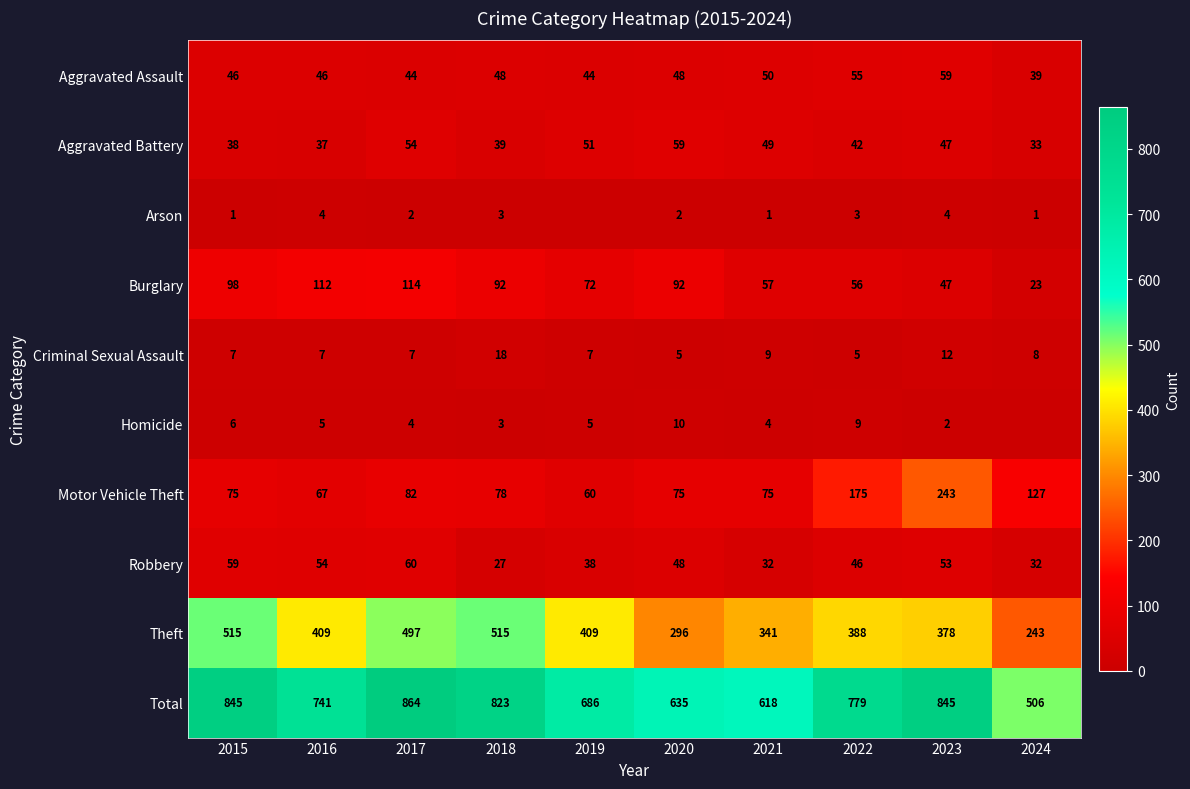

What is the approximate value of Aggravated Assault at 2017, to the nearest 10?

40